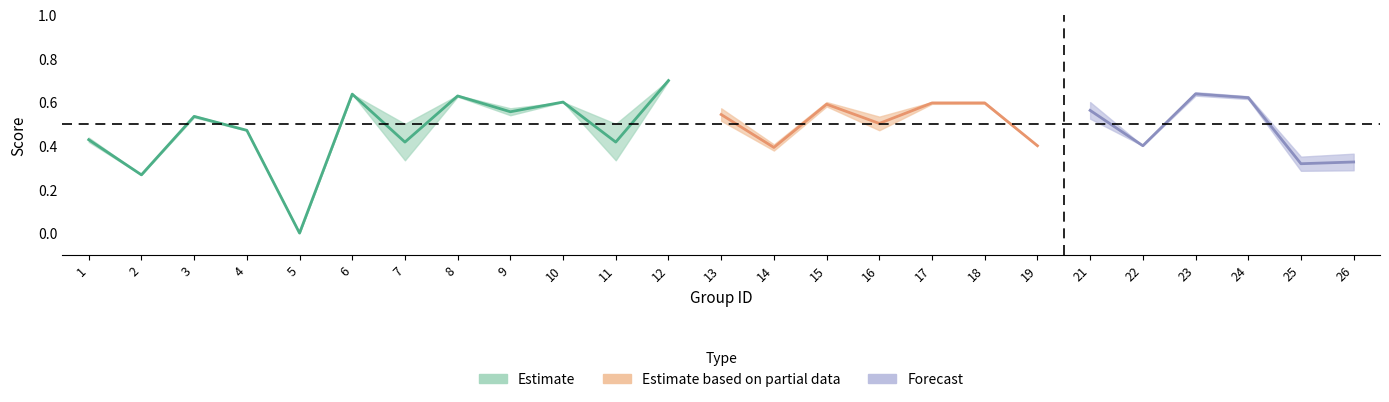

The accuracy series shows 0.6 at 15. True or false?

True